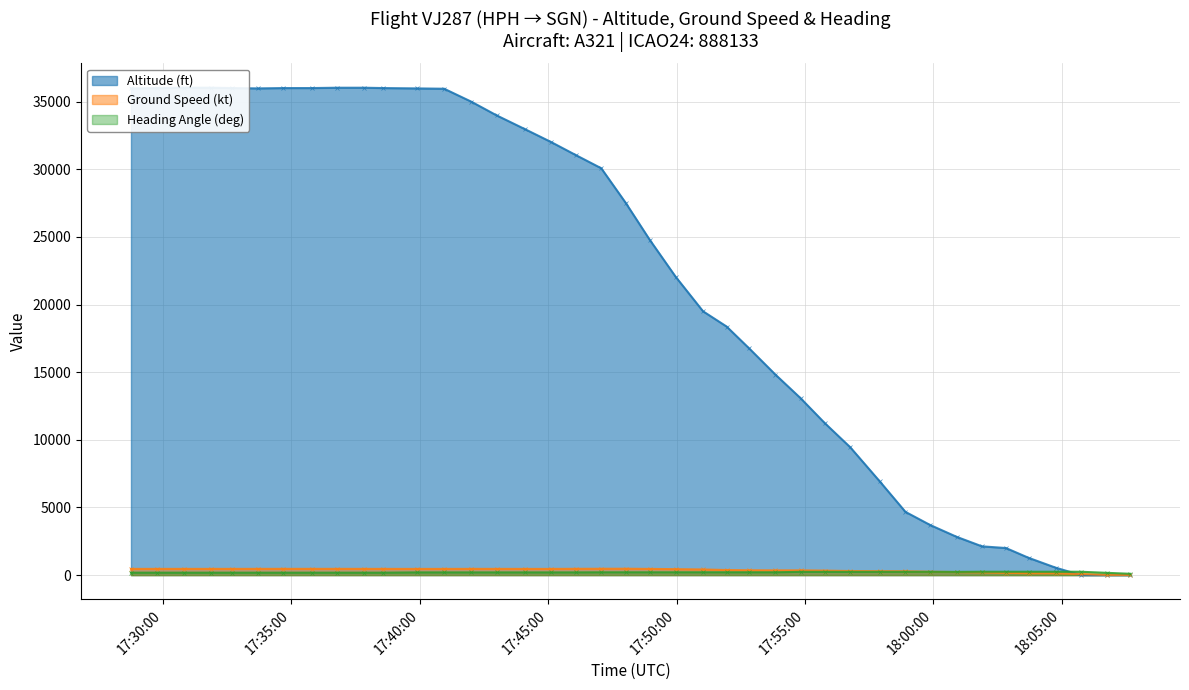

What is the total value across all series at 16?

18957